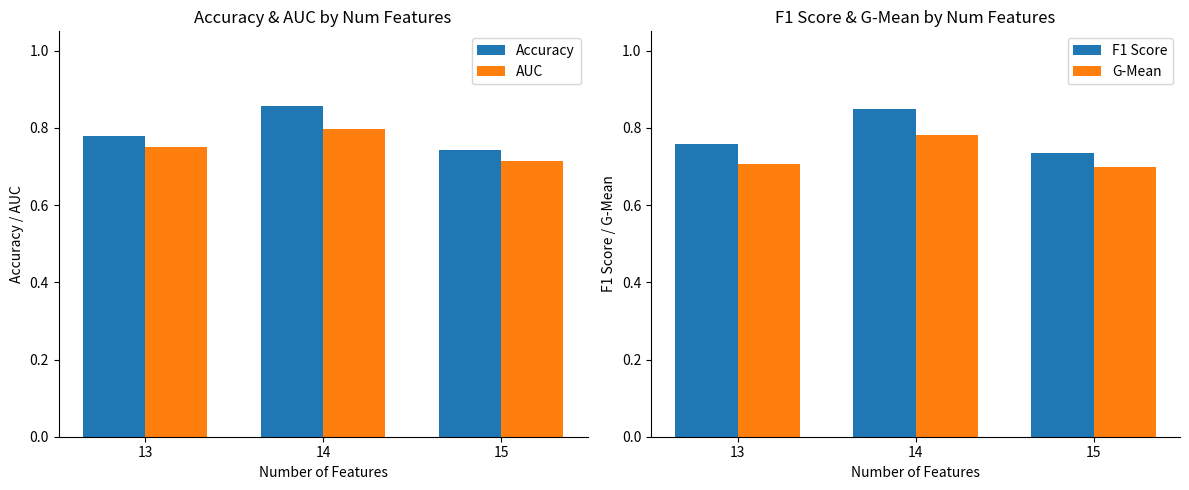

Count the number of data series in this chart.

4